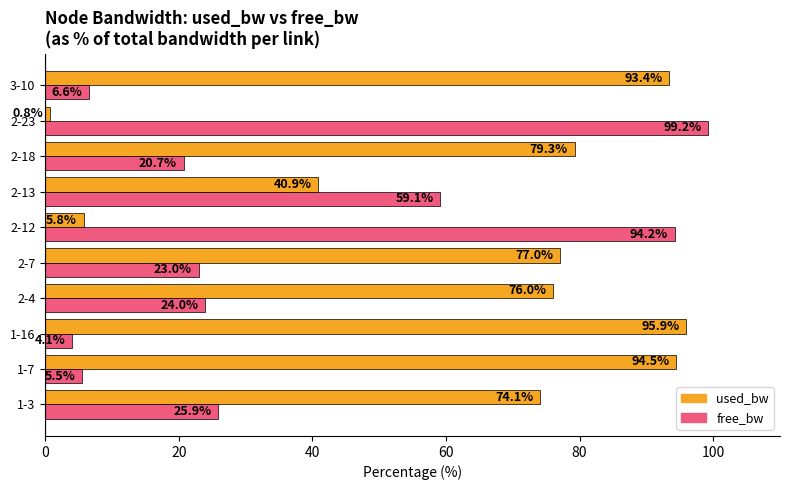

The free_bw series shows 99.2 at 2-23. True or false?

True